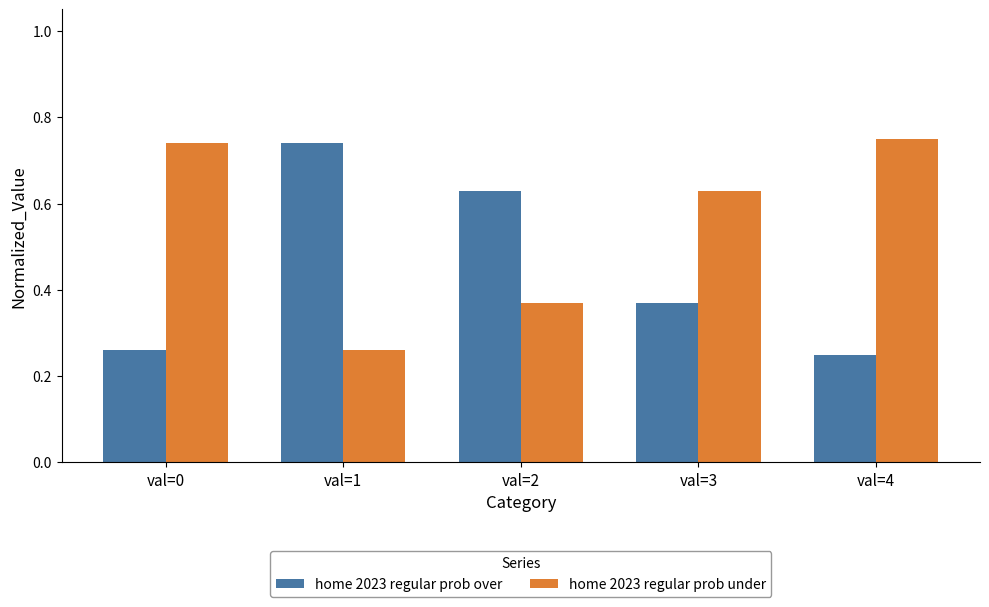

At how many categories does at least one series exceed 0?

5